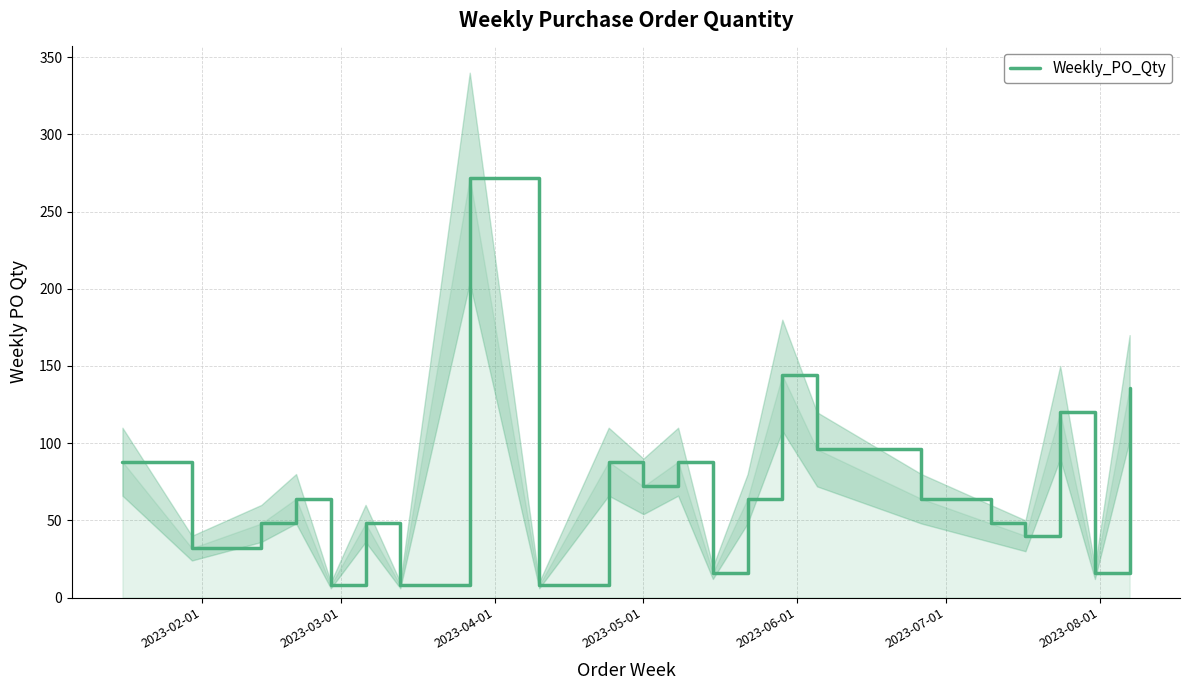

Does the chart have visible grid lines?

Yes